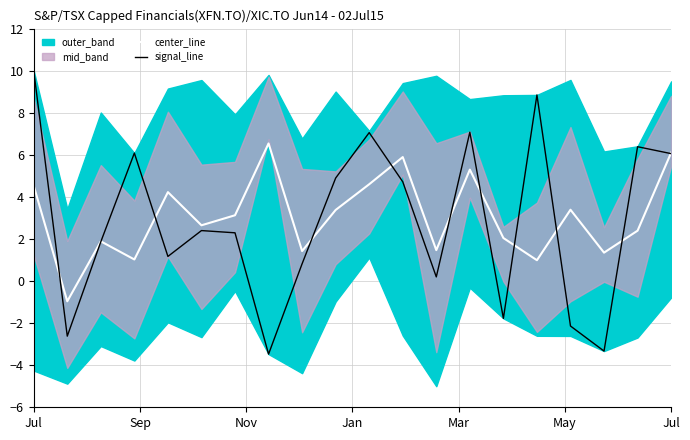

What is the label of the 10th point from the left?

9